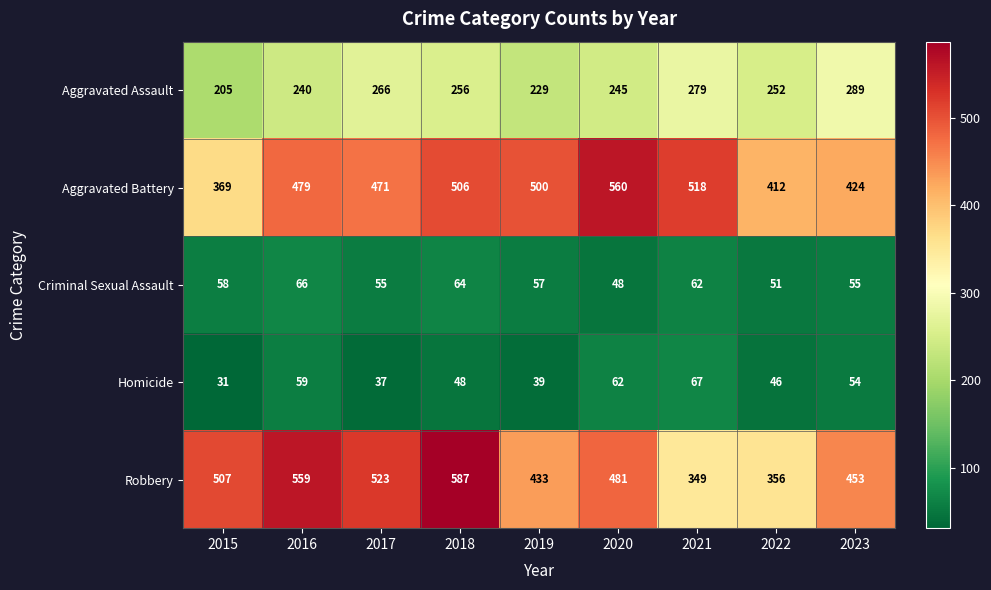

What is the difference between the highest and lowest values at 2021?

456